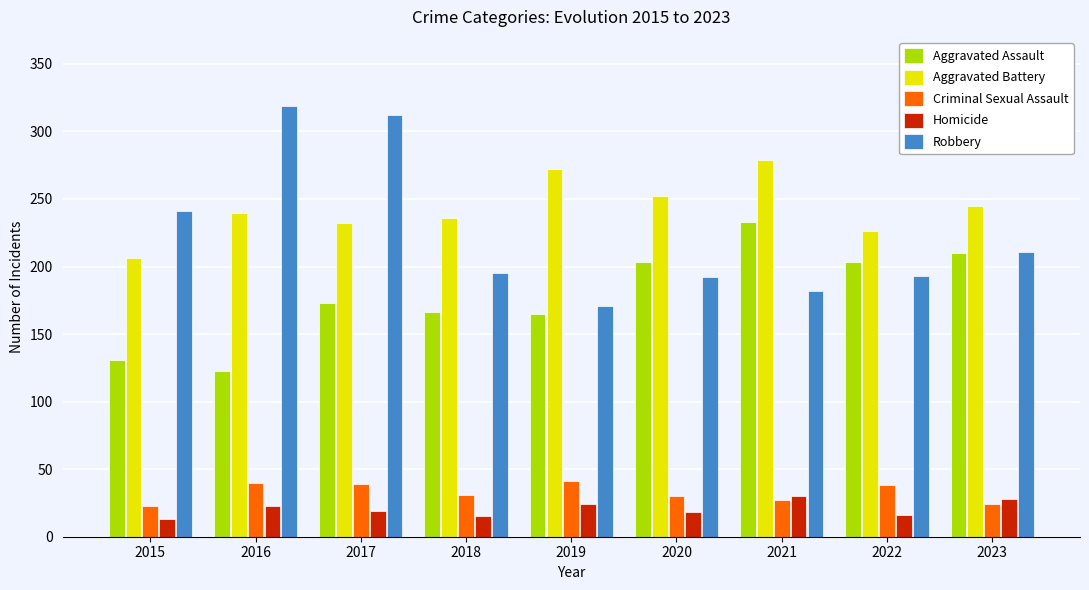

At which category is the sum across all series the highest?

2017